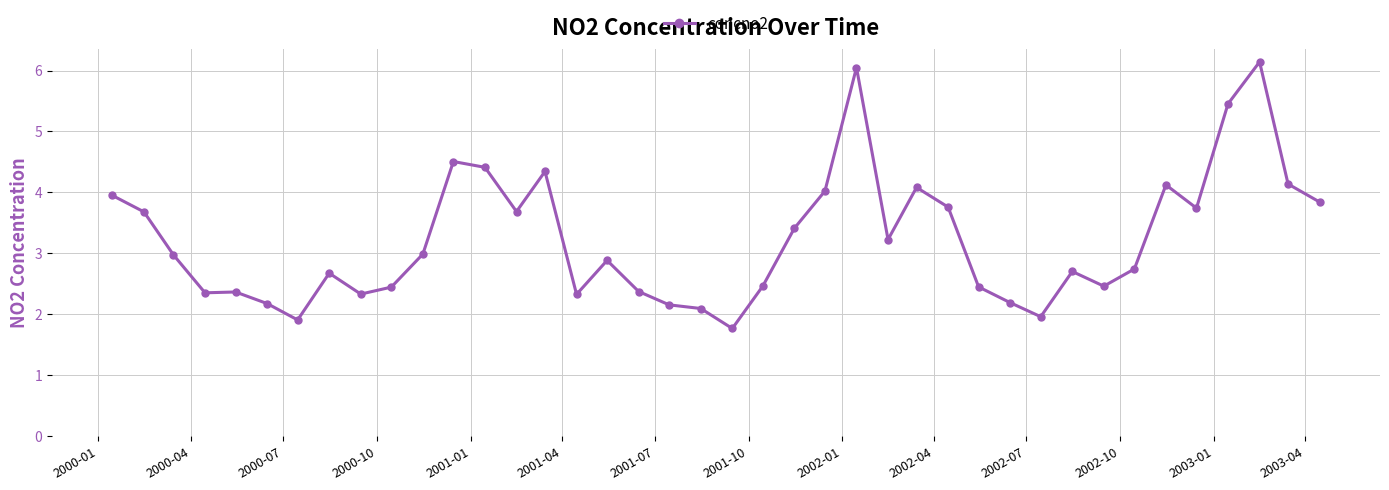

Count the number of data series in this chart.

1